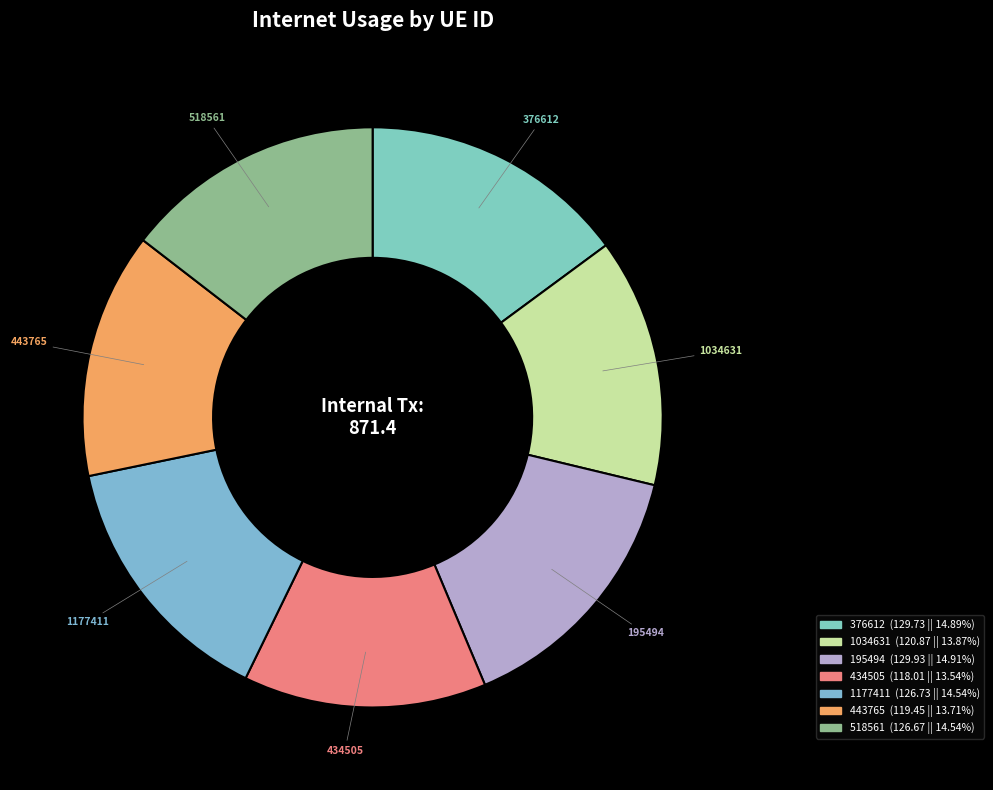

Is there a majority slice in this chart?

No